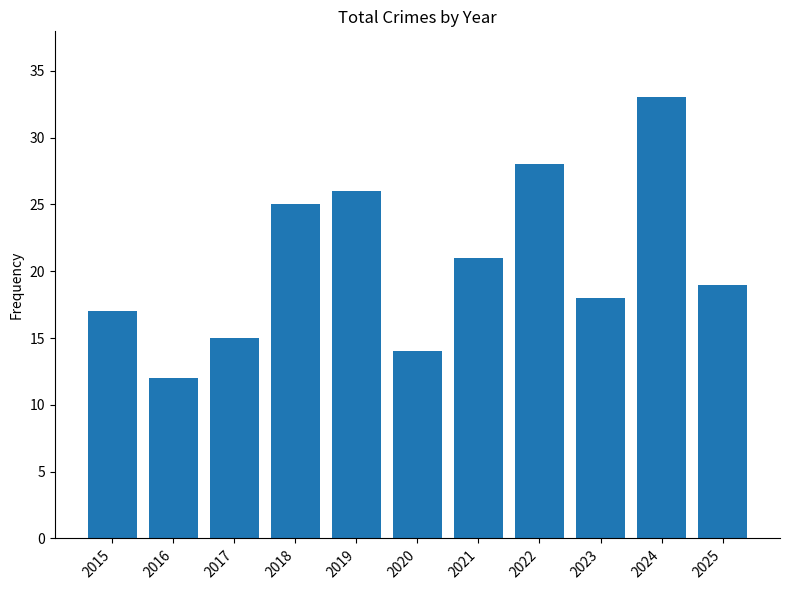

Rank the categories by value from lowest to highest.

2016, 2020, 2017, 2015, 2023, 2025, 2021, 2018, 2019, 2022, 2024